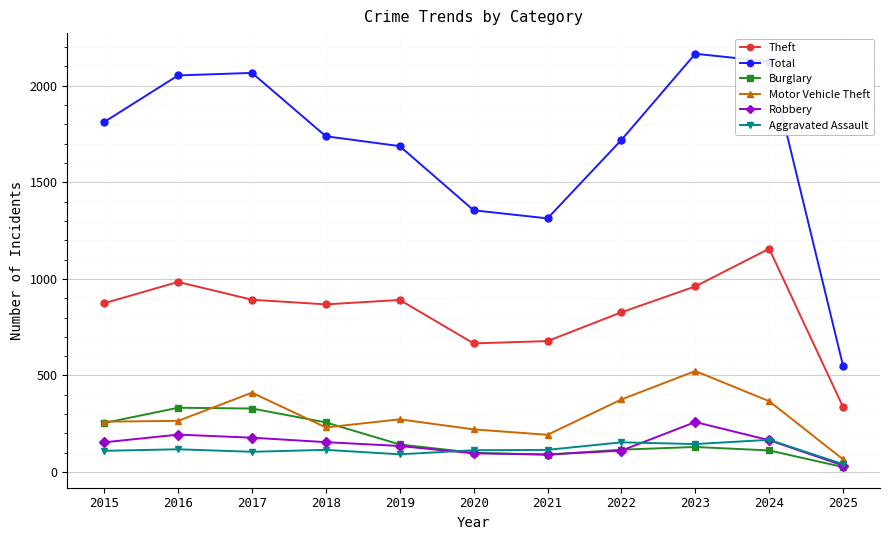

True or false: Total and Burglary cross at least once.

False